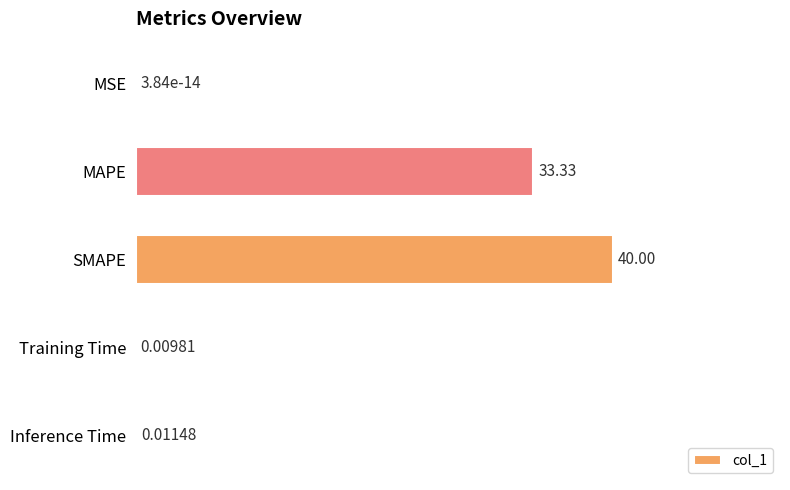

Count the number of data series in this chart.

1